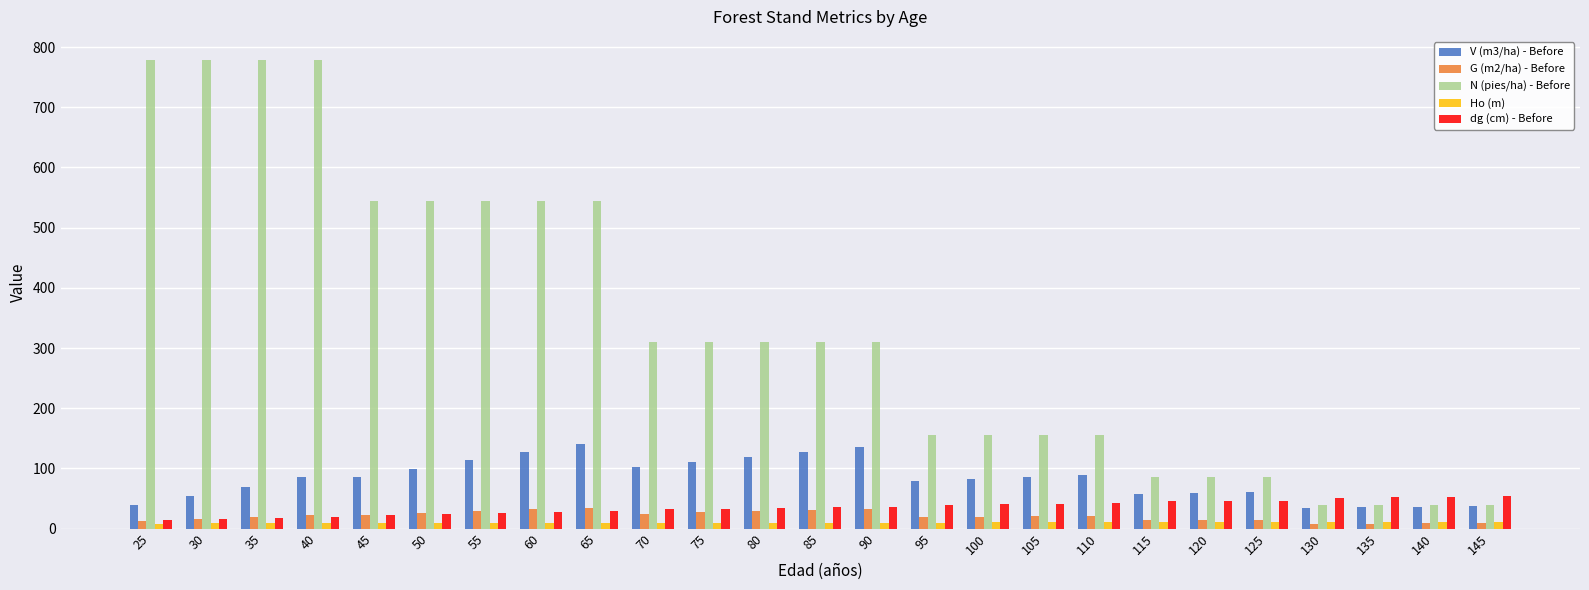

How many categories are shown in the chart?

25